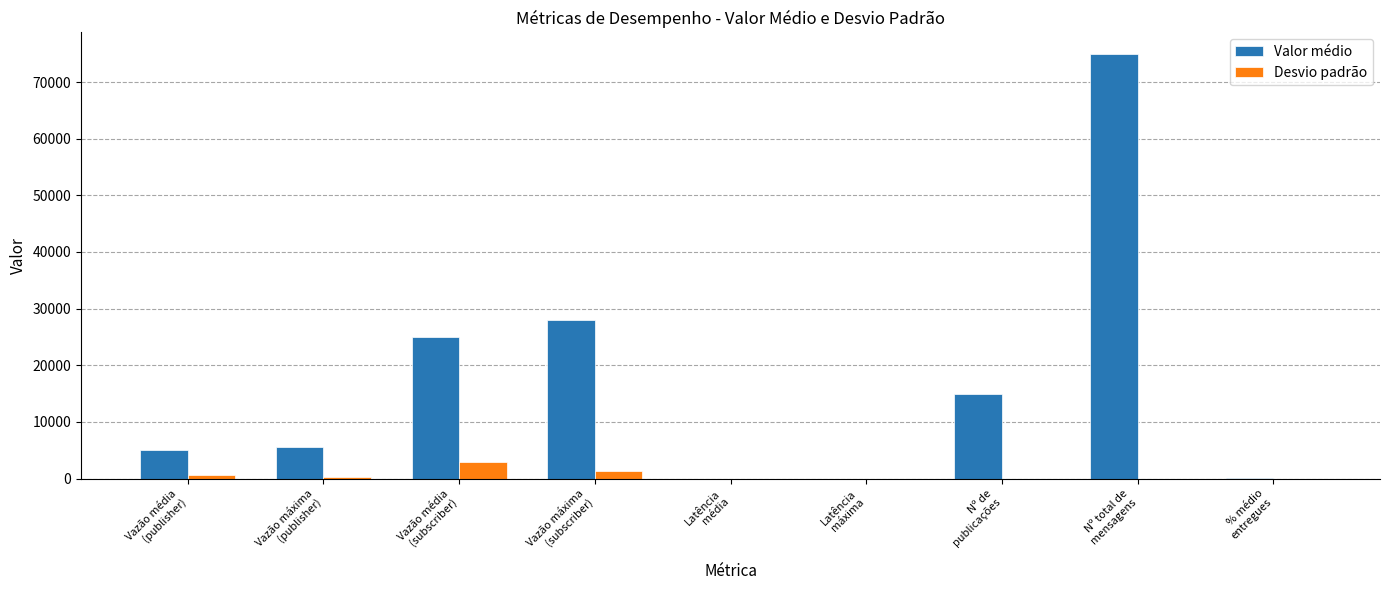

What is the sum of all Valor médio values?

153801.8